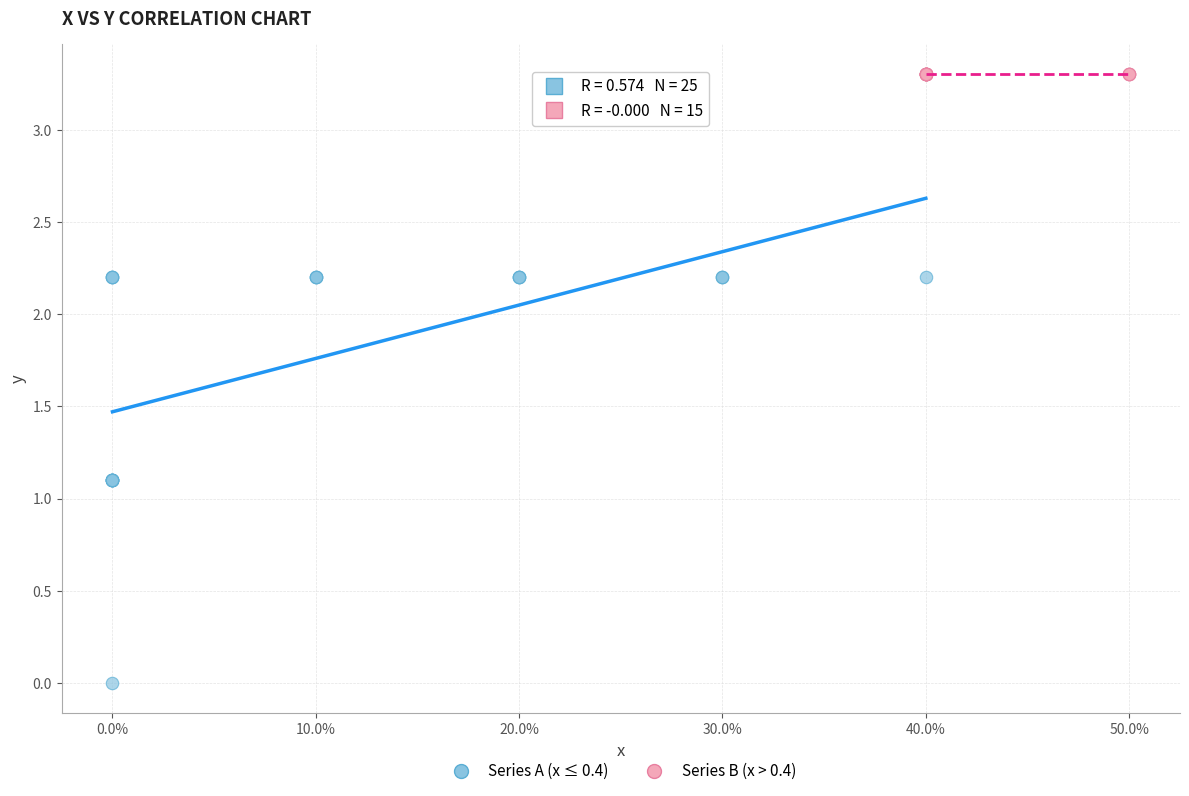

Which series contains the highest Y value?

Series B (x > 0.4)